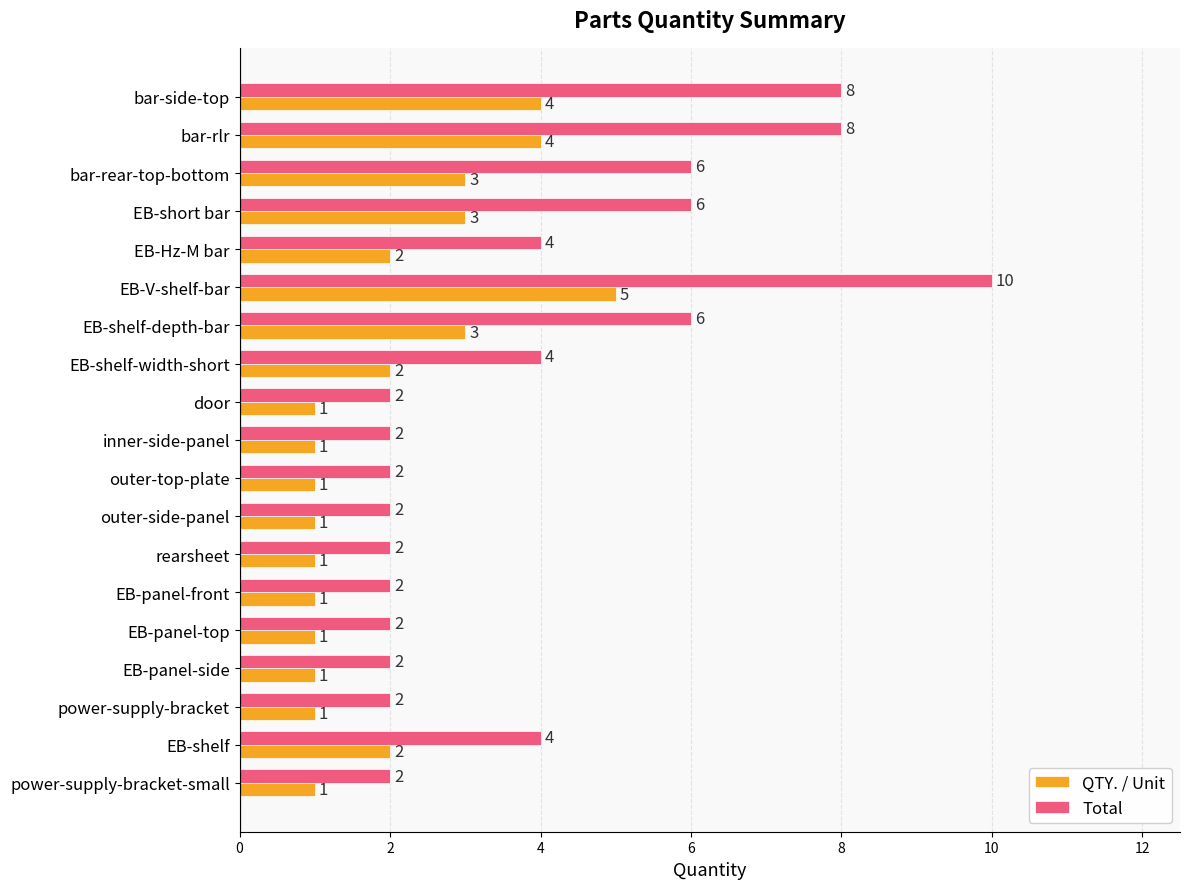

What are all the series names shown in the legend?

QTY. / Unit, Total